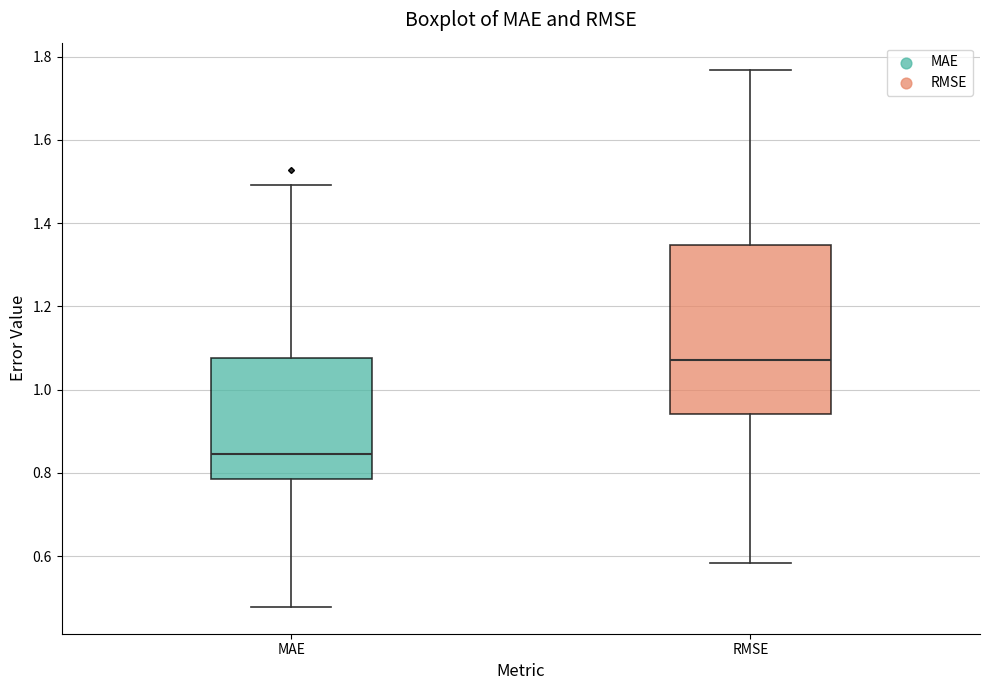

Where is the lower edge of the box for MAE on the y-axis? The values are not printed on the chart, so give them approximately, as read against the axis.

0.78